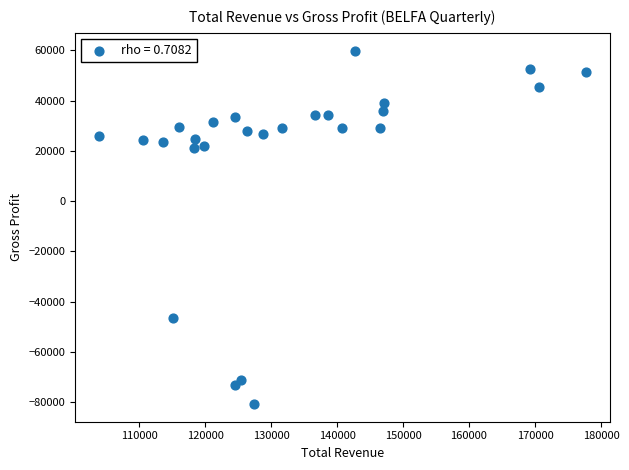

What is the range of X values (max minus min)?

73700